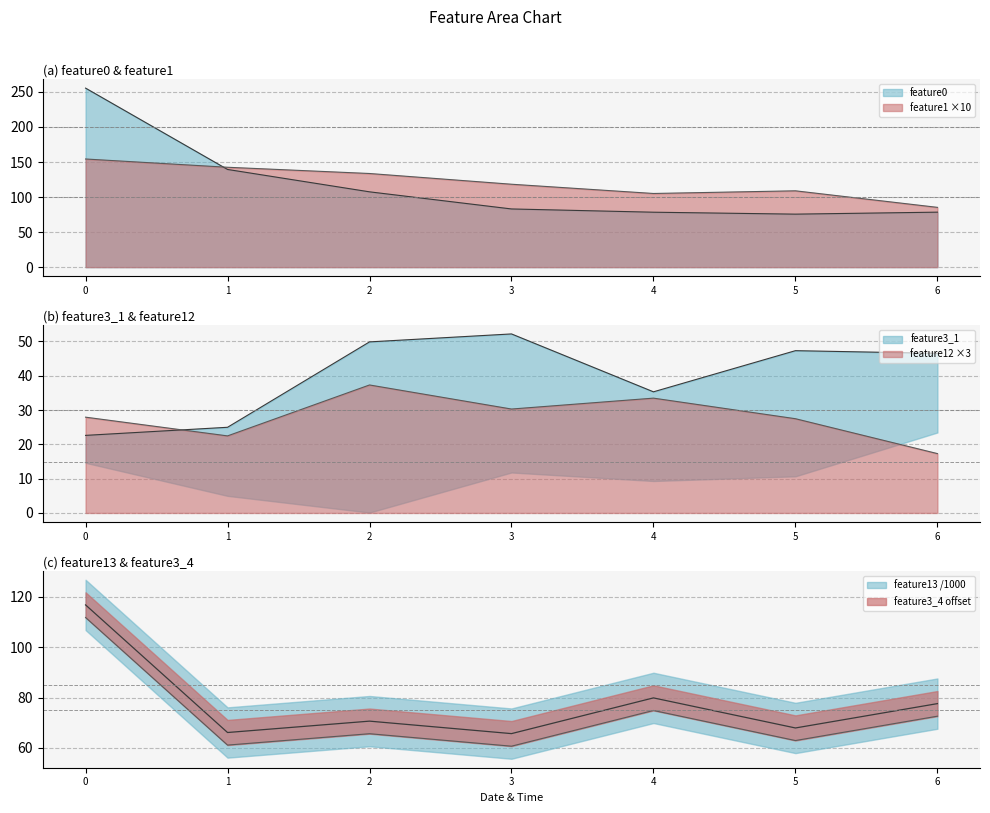

What is the difference between the highest and lowest values at 0?

227.5